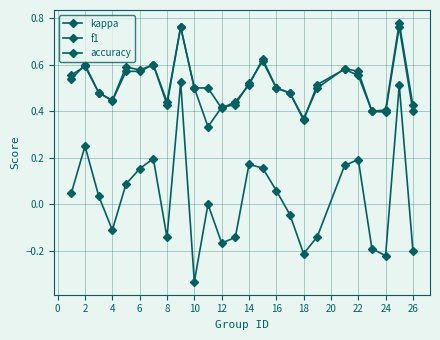

How many categories are shown in the chart?

25